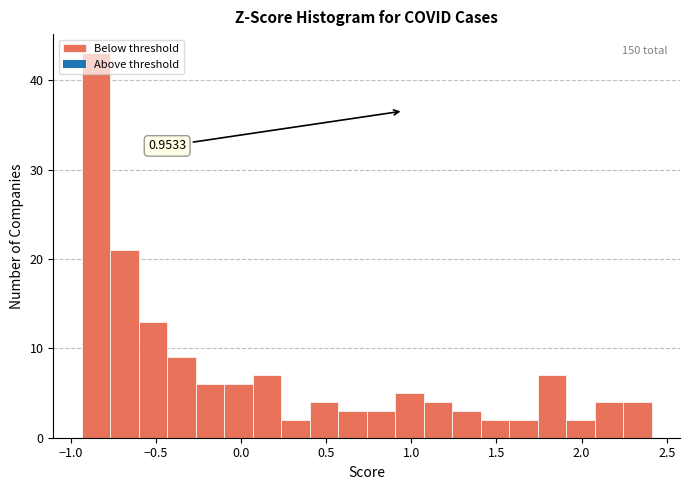

Around what value on the x-axis is the tallest bar? Give the approximate position of its centre, as read against the axis.

-0.85